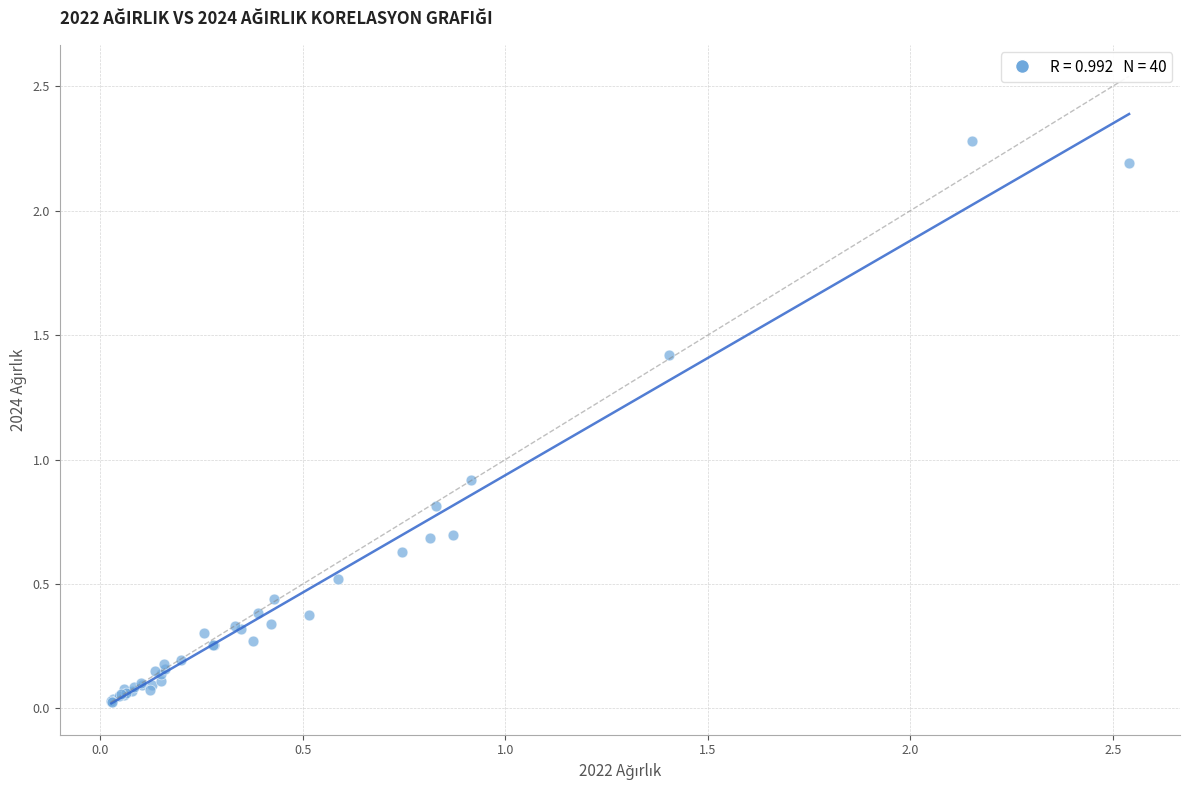

What Y value in the scatter plot is closest to 1?

0.9